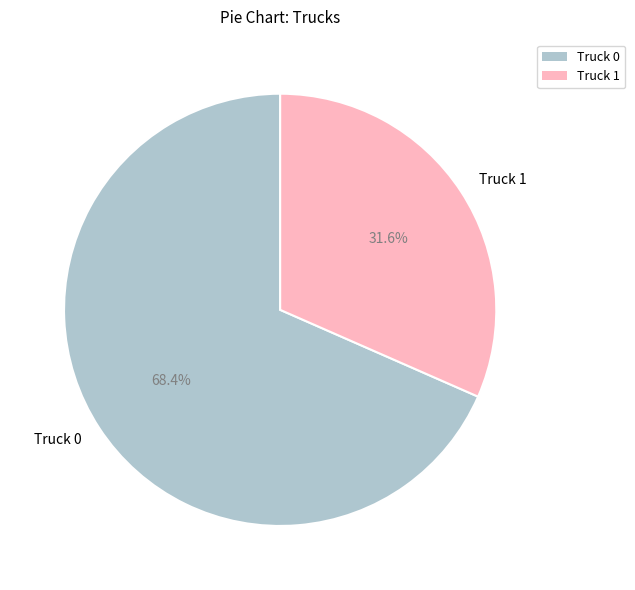

Between Truck 1 and Truck 0, which is larger?

Truck 0